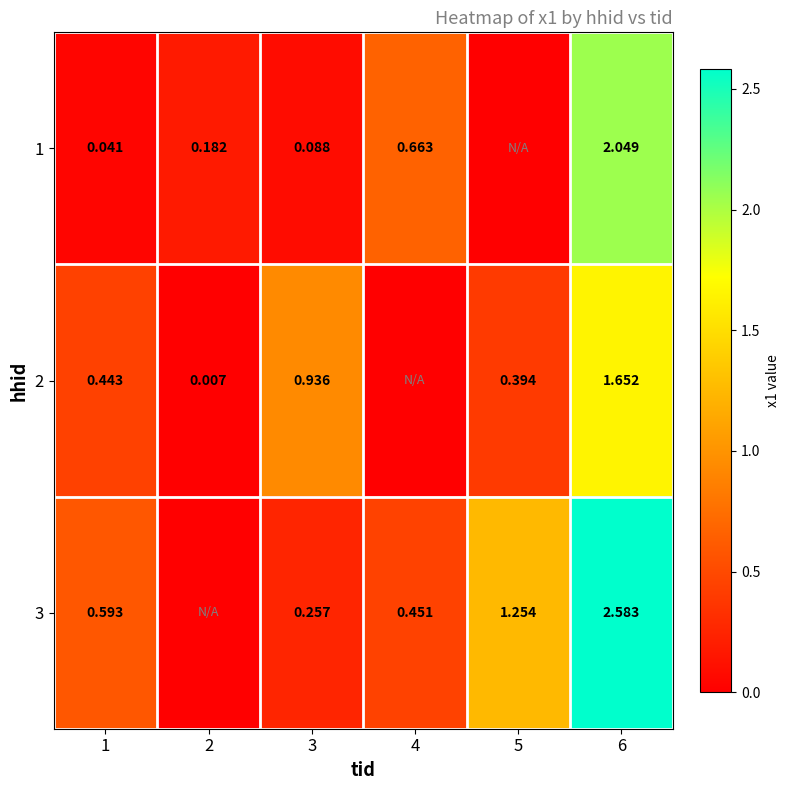

The value of 2 at 3 is 1.6. True or false?

False